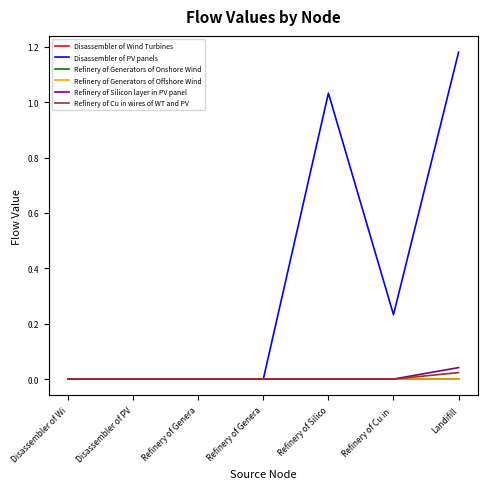

In Disassembler of Wind Turbines, how many points are lower than both neighbors (excluding endpoints)?

1